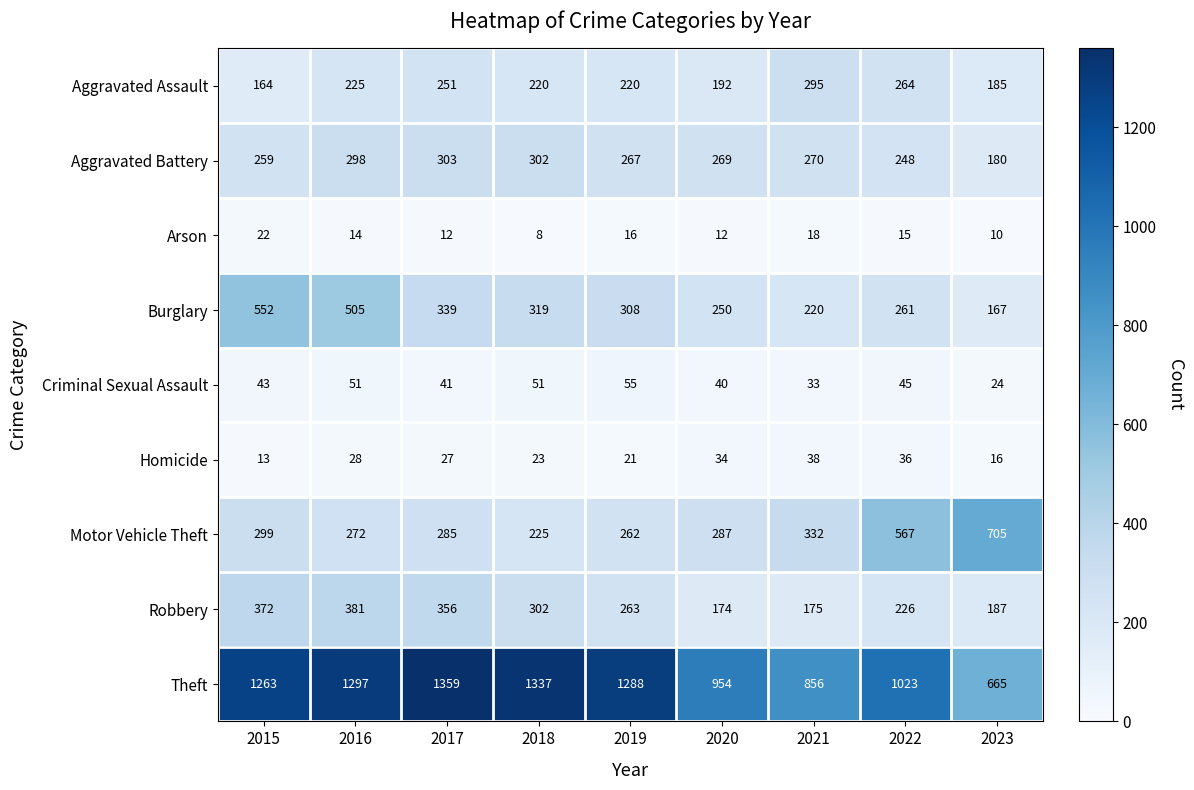

The Aggravated Assault series shows 225 at 2016. True or false?

True